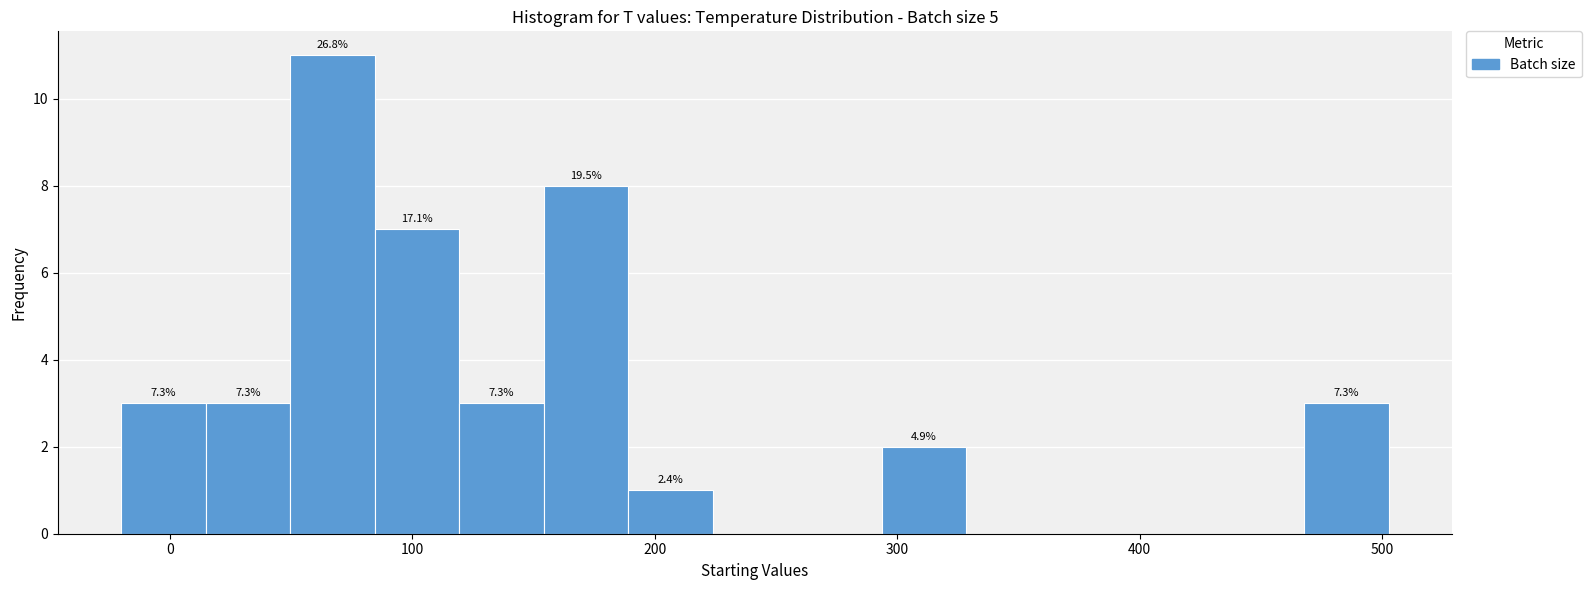

Read against the x-axis, roughly where is the centre of the tallest bar?

70